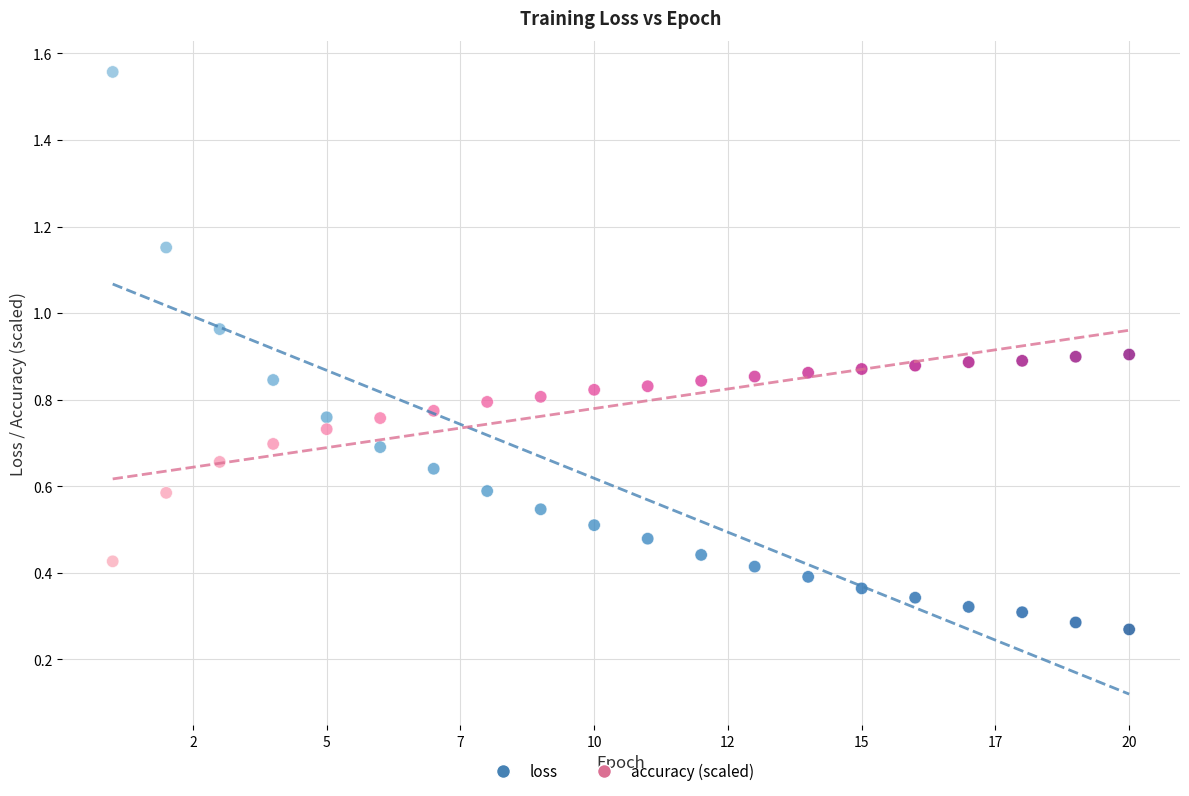

What are all the series names shown in the legend?

loss, accuracy (scaled)